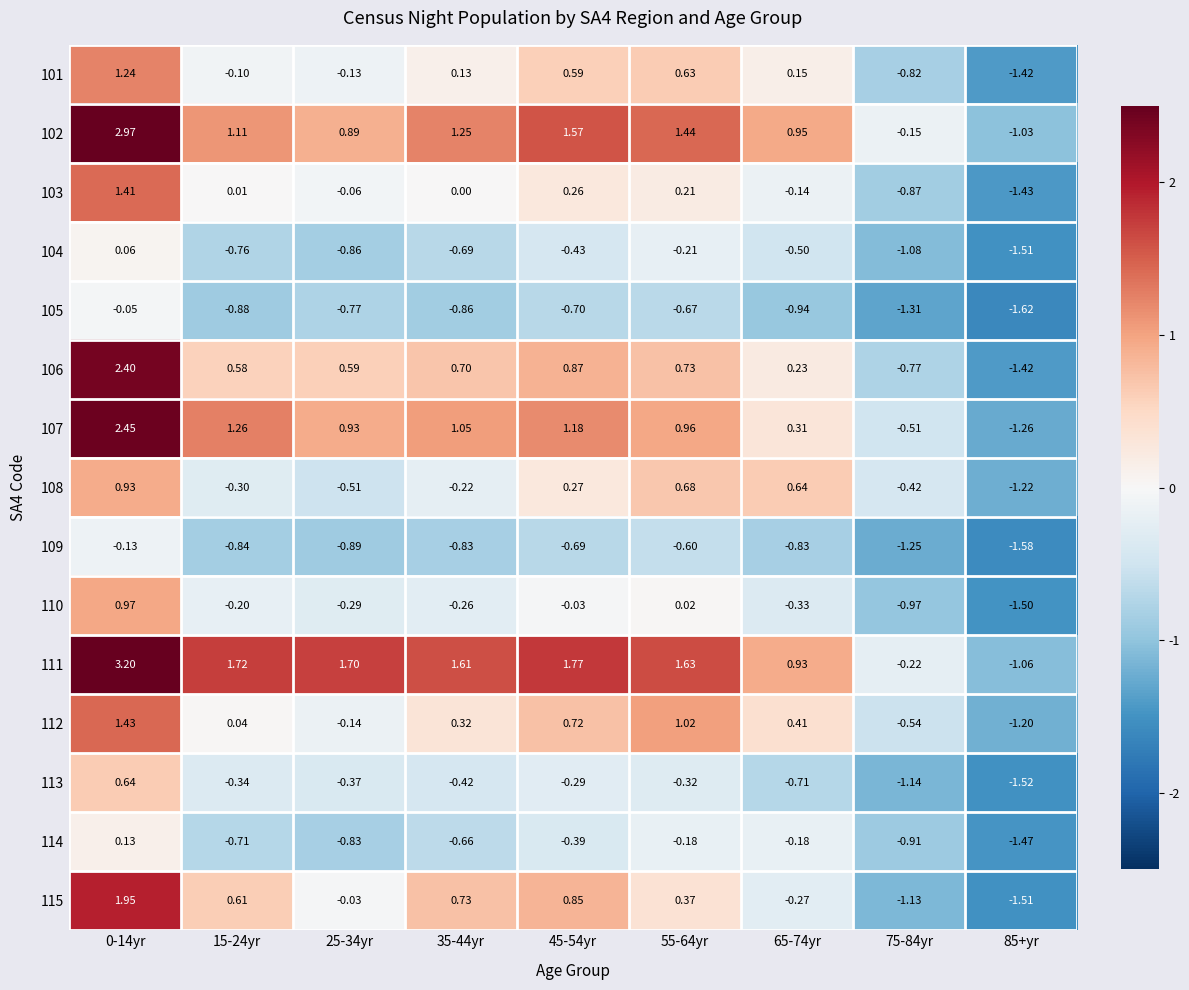

Is the value of 102 at 15-24yr greater than the value of 105 at 35-44yr?

Yes